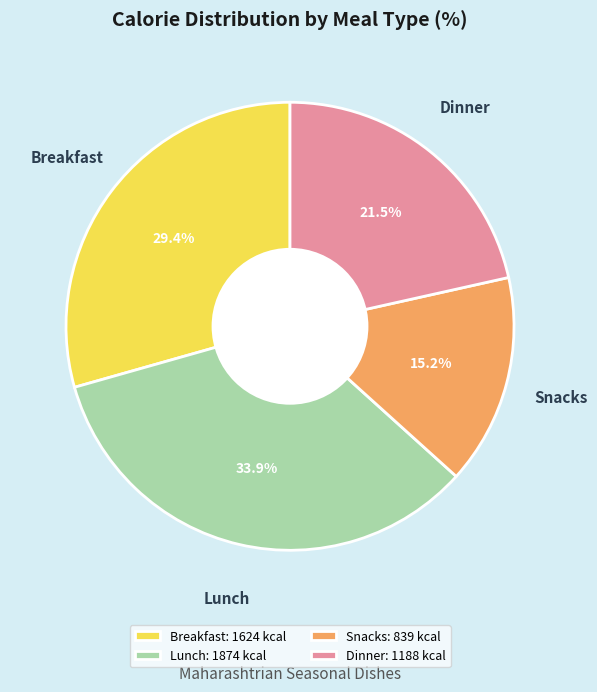

Combined, do Dinner: 1188 kcal and Lunch: 1874 kcal account for over 50%?

Yes